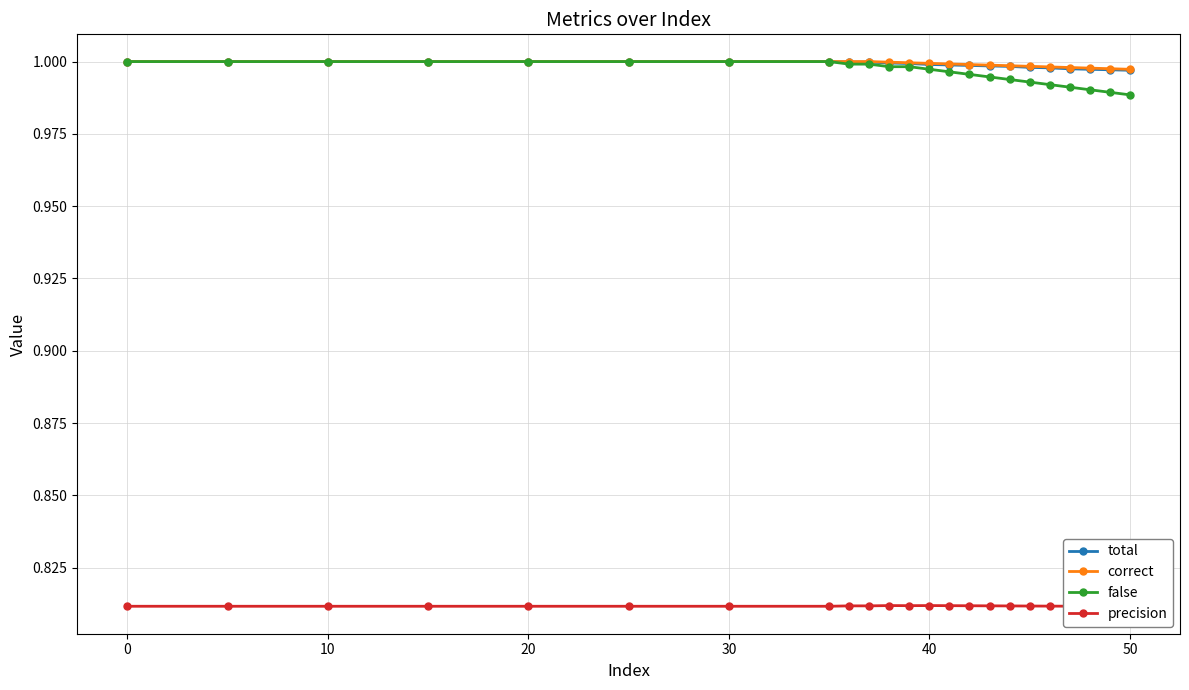

True or false: false and correct intersect in this chart.

False